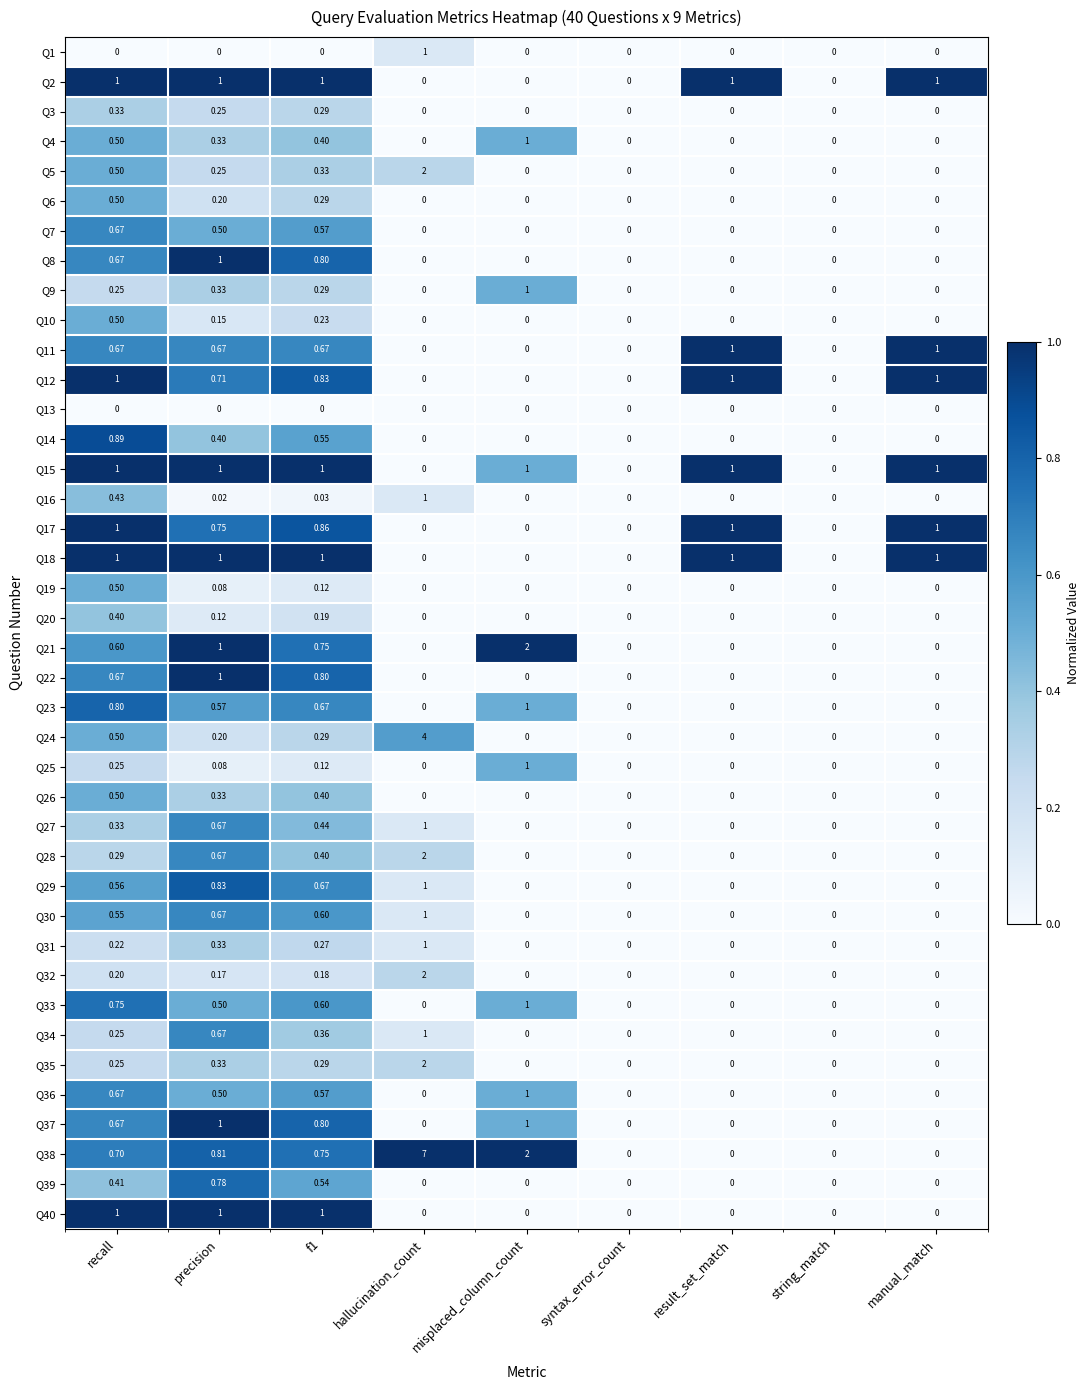

At which category is the sum across all series the highest?

hallucination_count